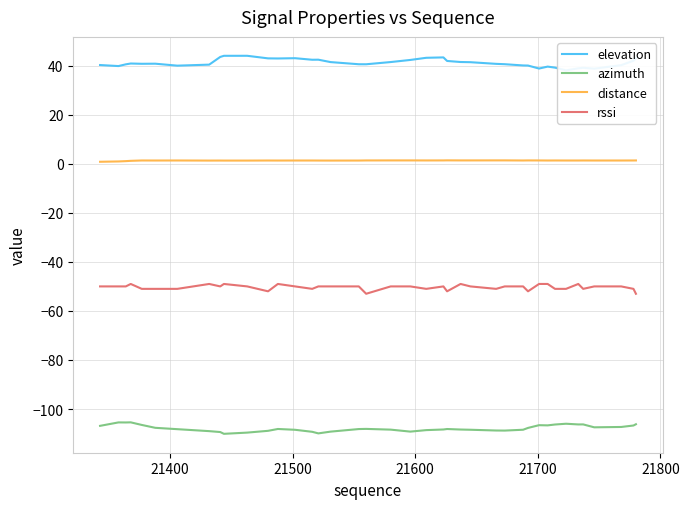

True or false: elevation and distance cross at least once.

False